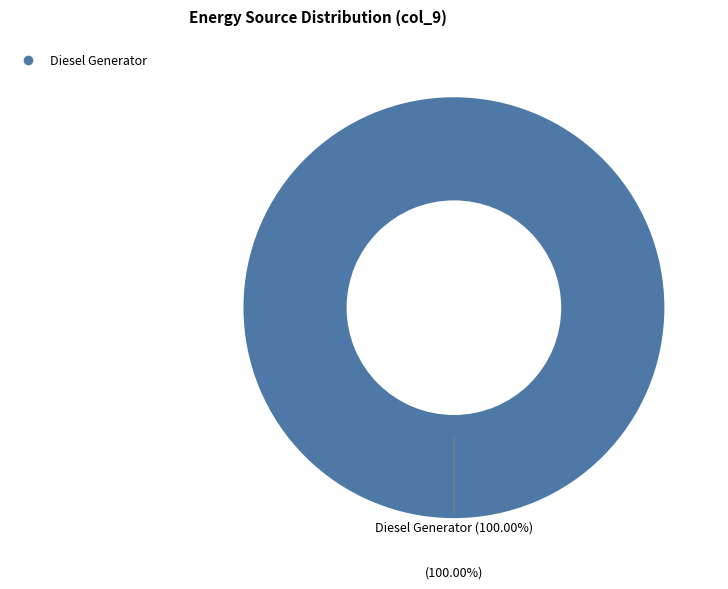

The Diesel Generator slice represents 100% of the pie. True or false?

True